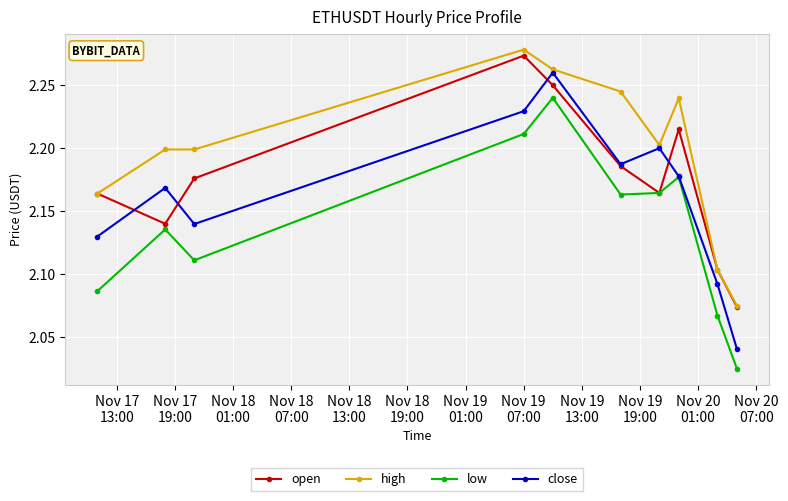

Which series has the largest range (max minus min)?

close